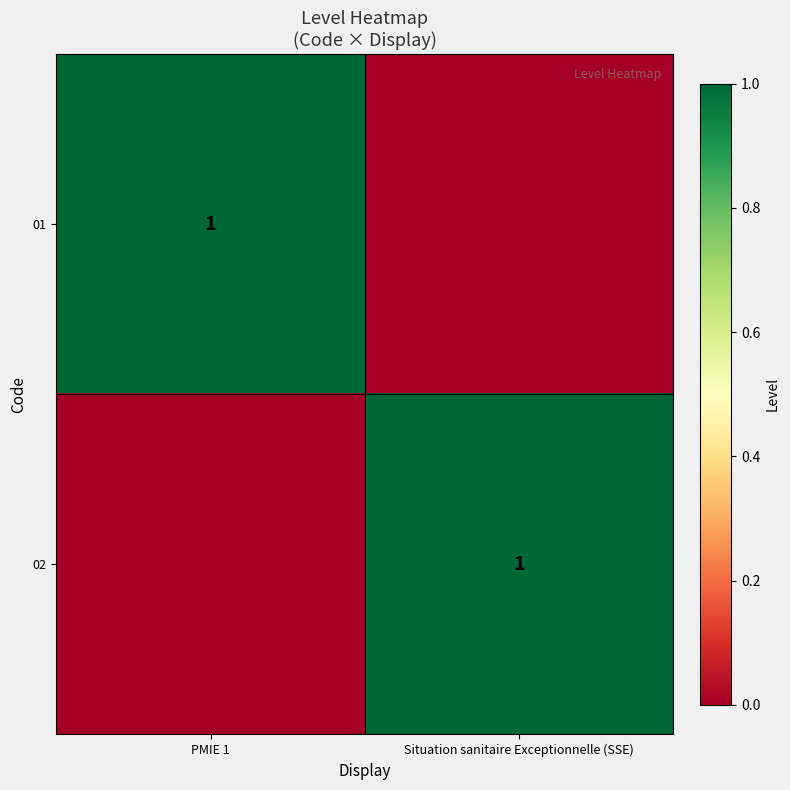

Which label corresponds to the smallest value in the chart?

Situation sanitaire Exceptionnelle (SSE)